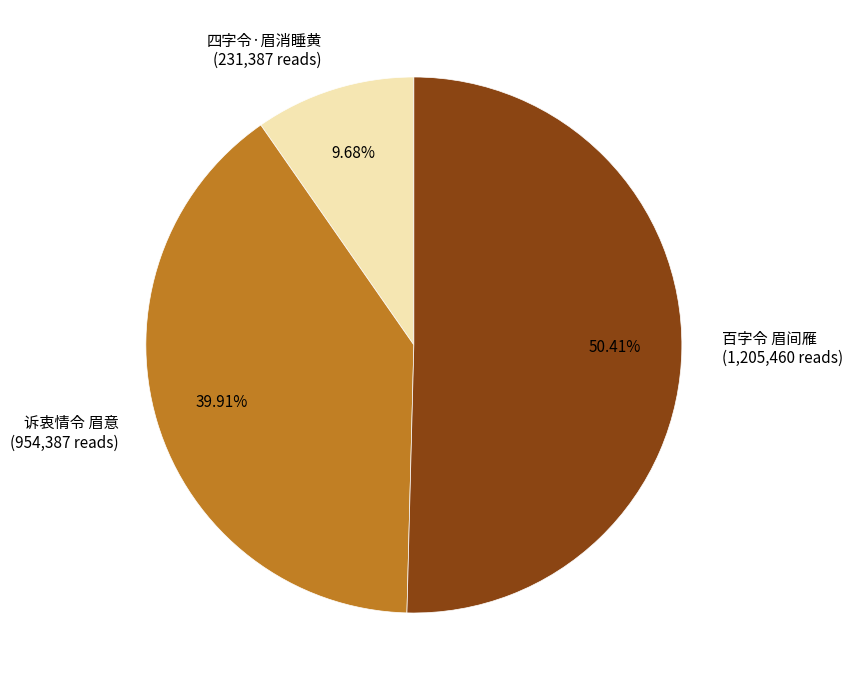

To the nearest percent, what percentage of the pie is 四字令·眉消睡黄?

10%